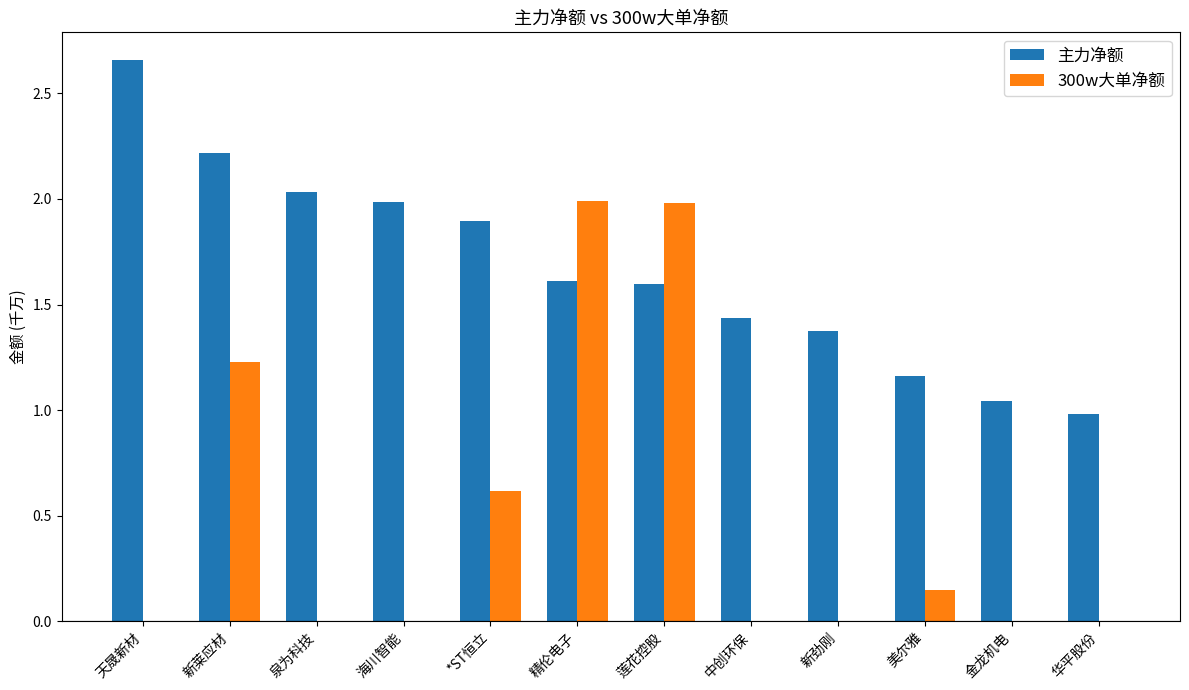

What are all the series names shown in the legend?

主力净额, 300w大单净额